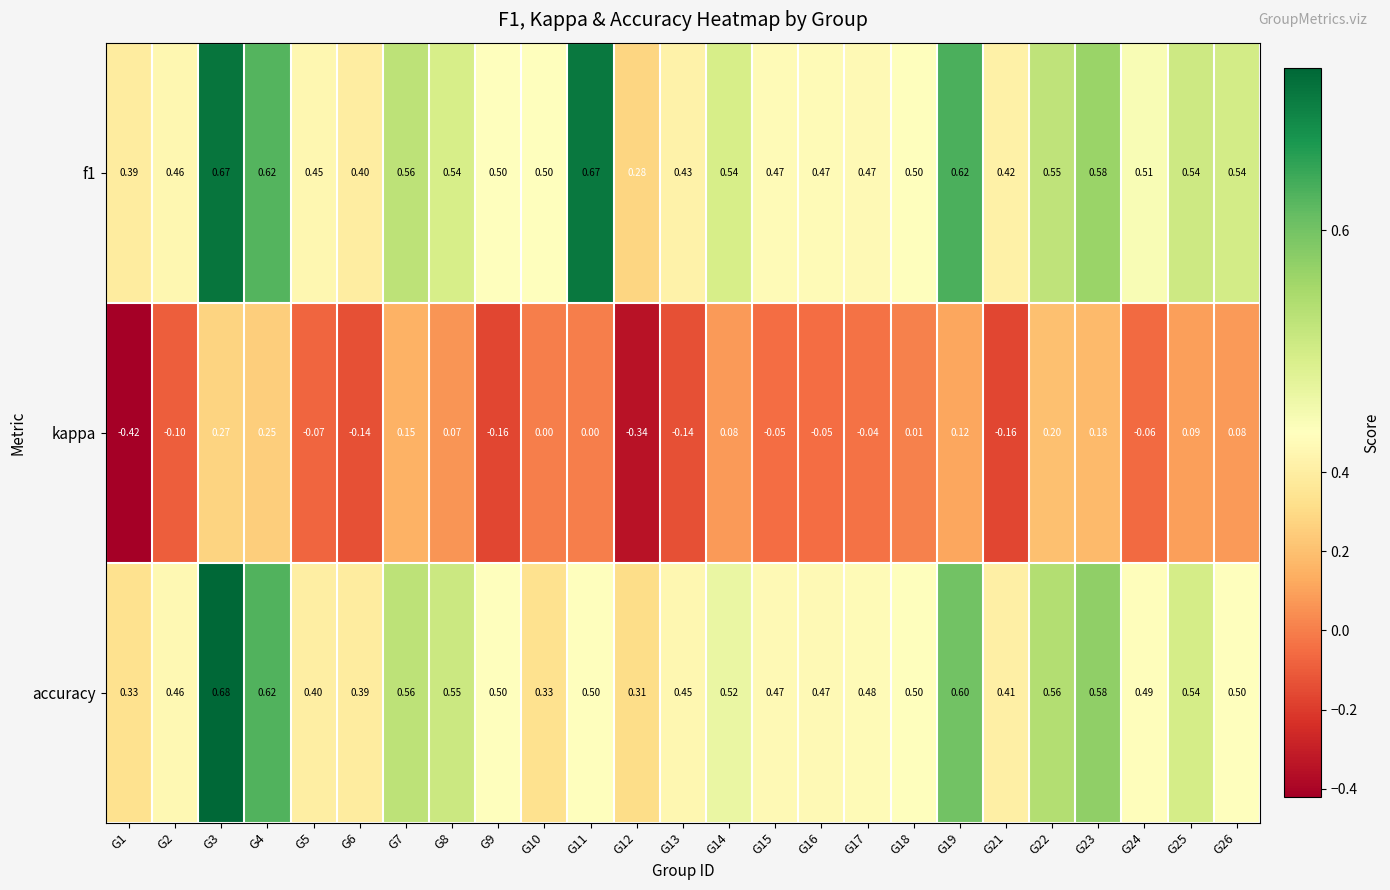

Is the value of f1 at G1 greater than the value of accuracy at G10?

Yes